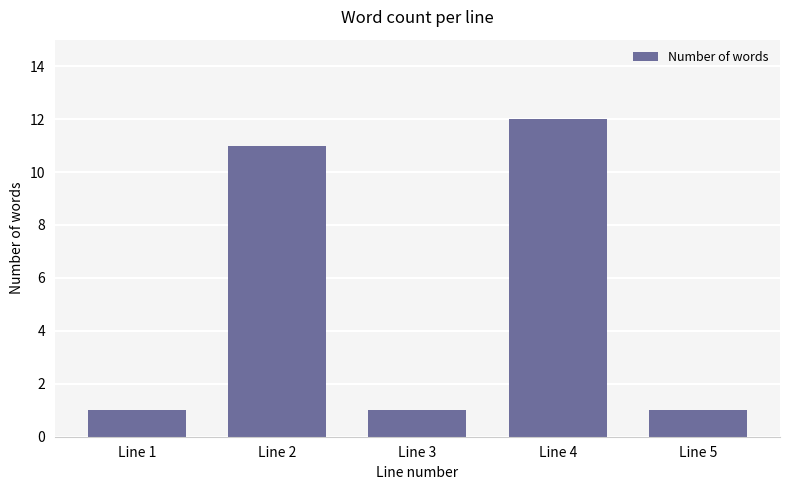

The chart shows a value of 1 at Line 5. True or false?

True